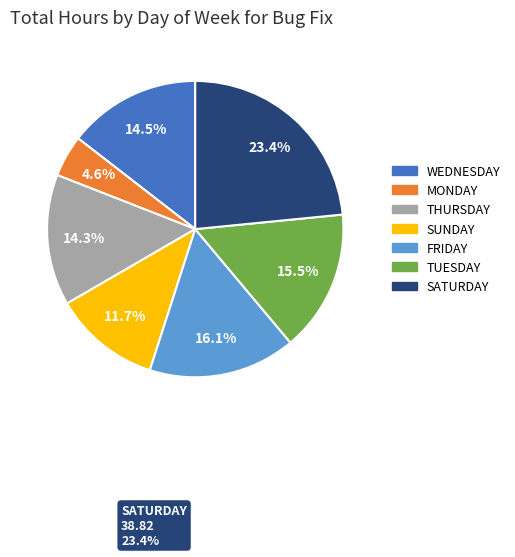

Does any single category account for the majority?

No